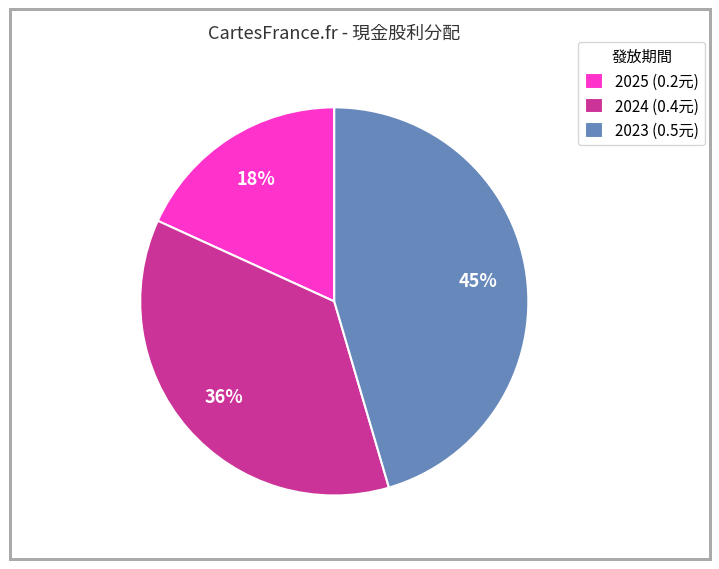

Do 2024 (0.4元) and 2023 (0.5元) together represent more than half of the pie?

Yes